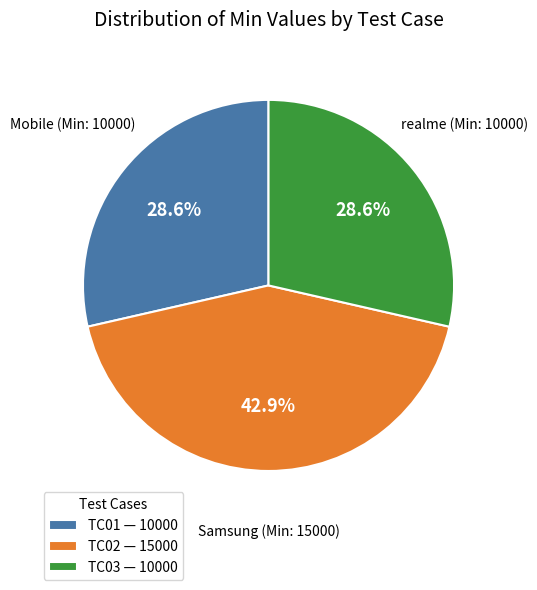

How many slices are in this pie chart?

3